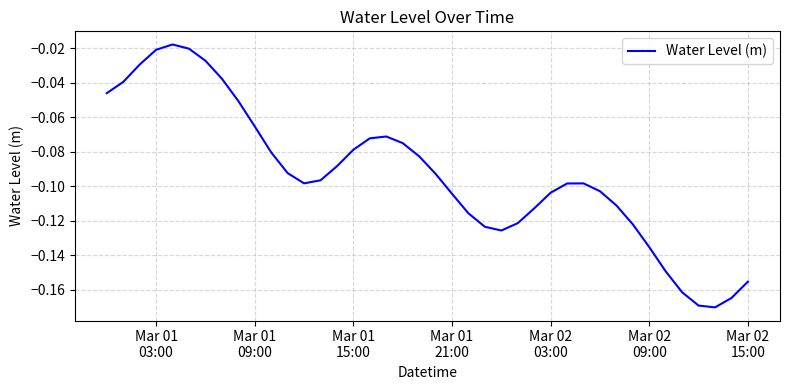

What is the difference between the maximum and minimum values?

0.2